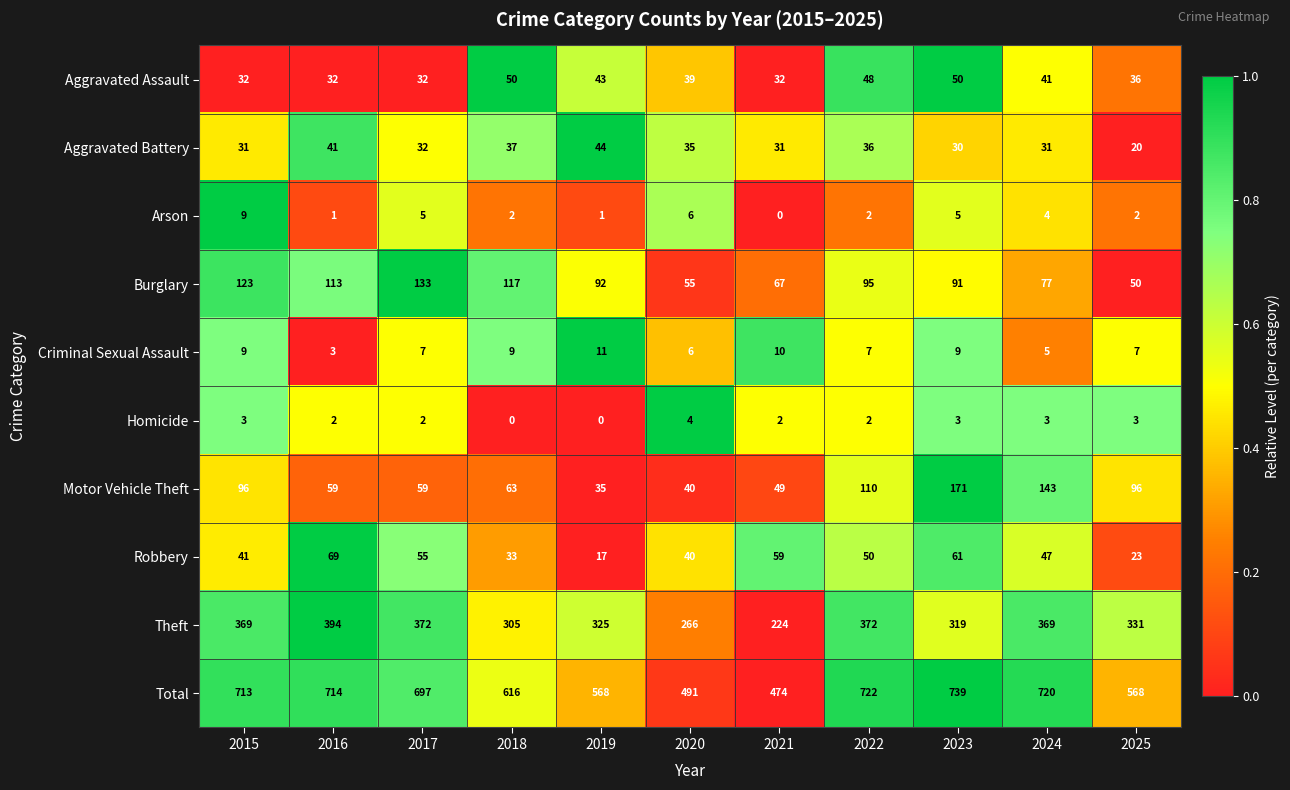

Which series has the largest range (max minus min)?

Total